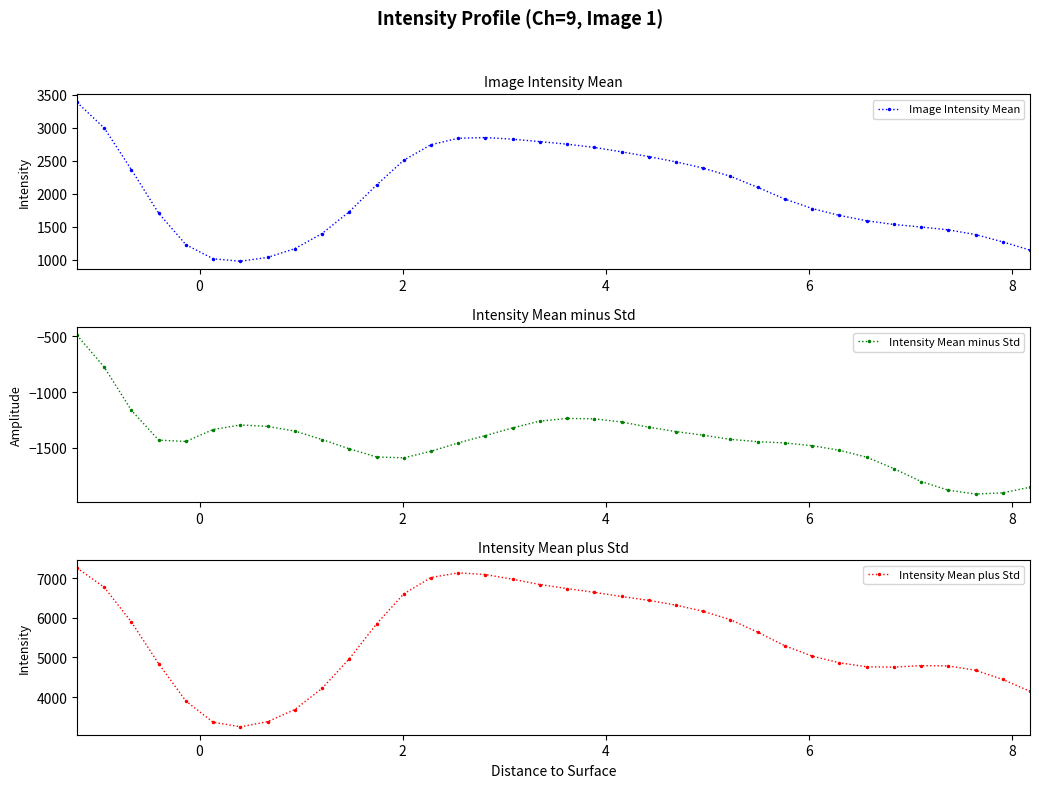

True or false: Intensity Mean minus Std has more than 1 points higher than both neighbors.

True